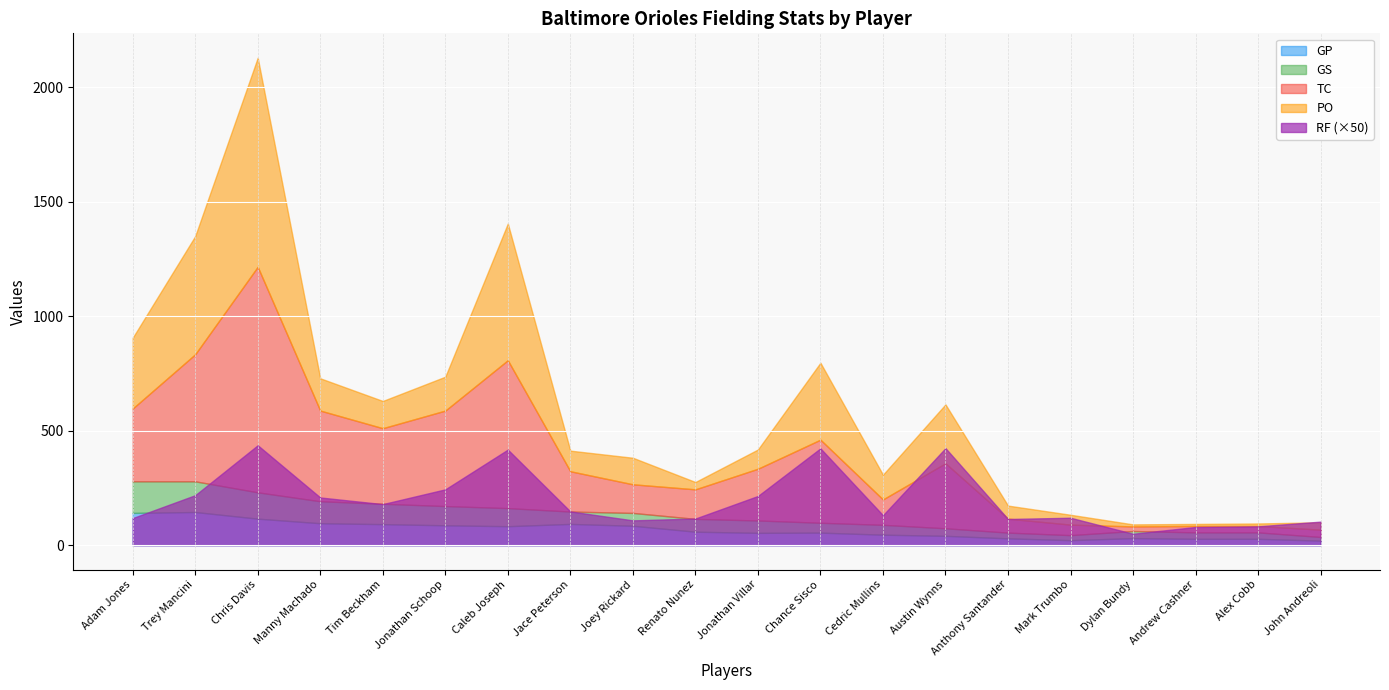

What are all the series names shown in the legend?

GP, GS, TC, PO, RF